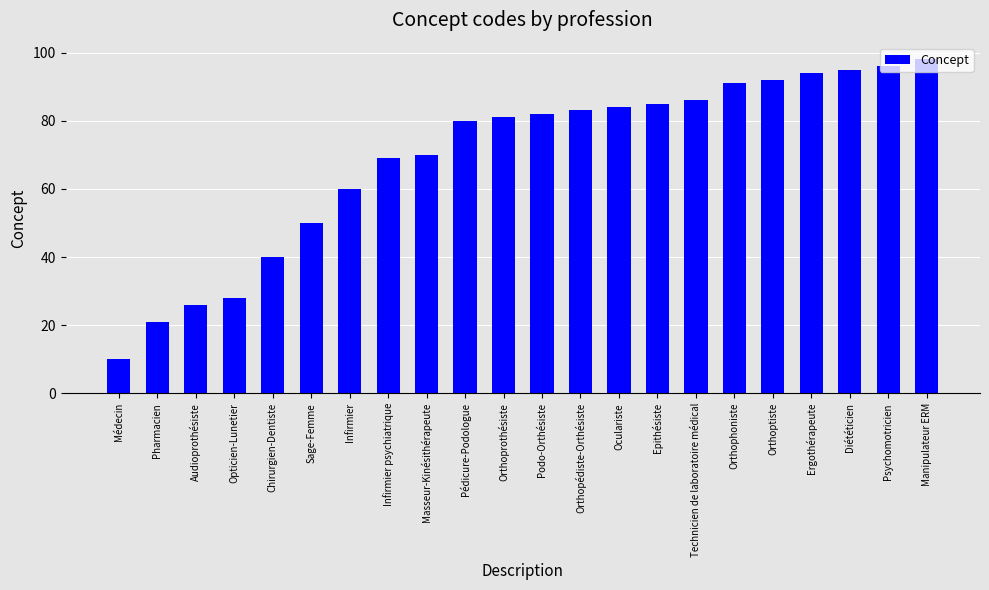

How many distinct data groups are displayed?

1